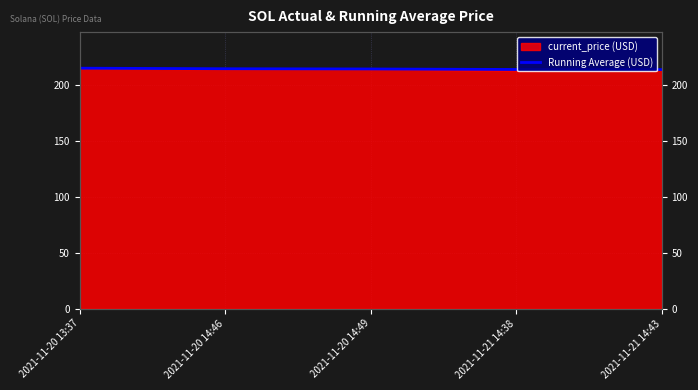

List the labels in order of value, largest first.

2021-11-20 13:37, 2021-11-20 14:46, 2021-11-20 14:49, 2021-11-21 14:38, 2021-11-21 14:43